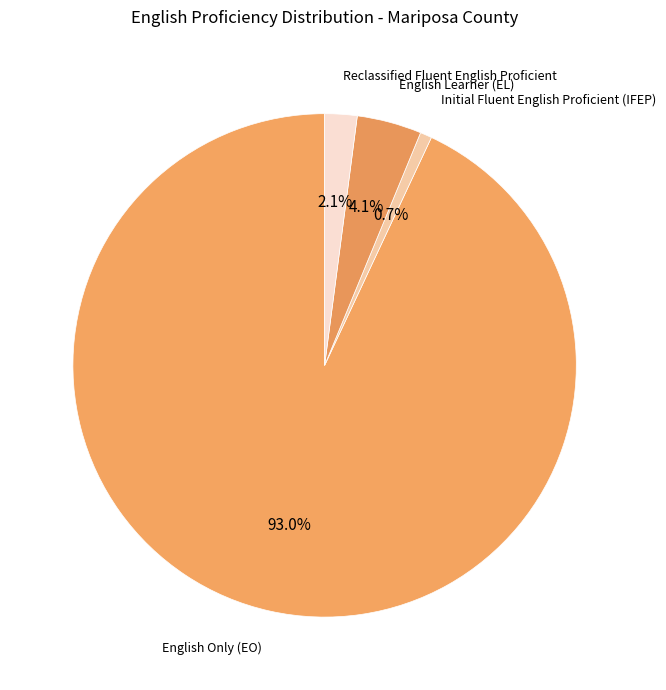

Which slice is the smallest?

Initial Fluent English Proficient (IFEP)